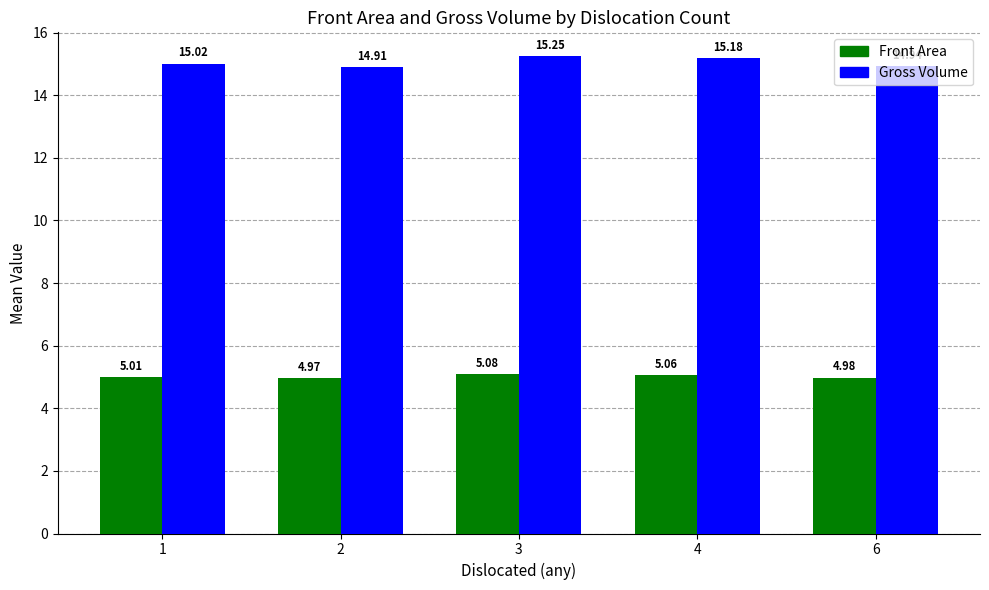

Which series changed the most between 3 and 4?

Gross Volume